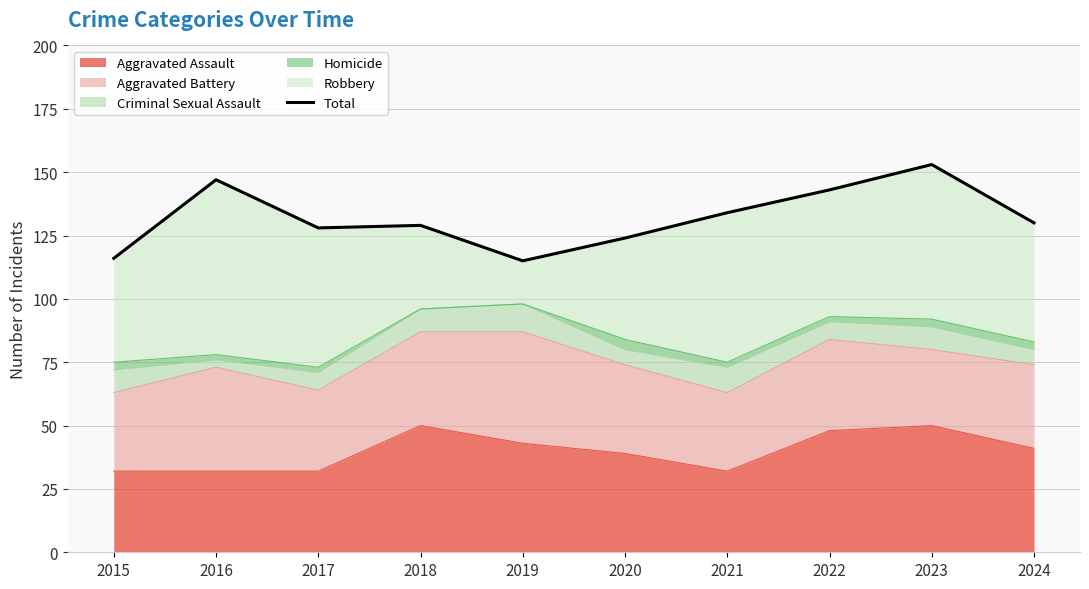

What is the change in value from 2022 to 2024?

-13